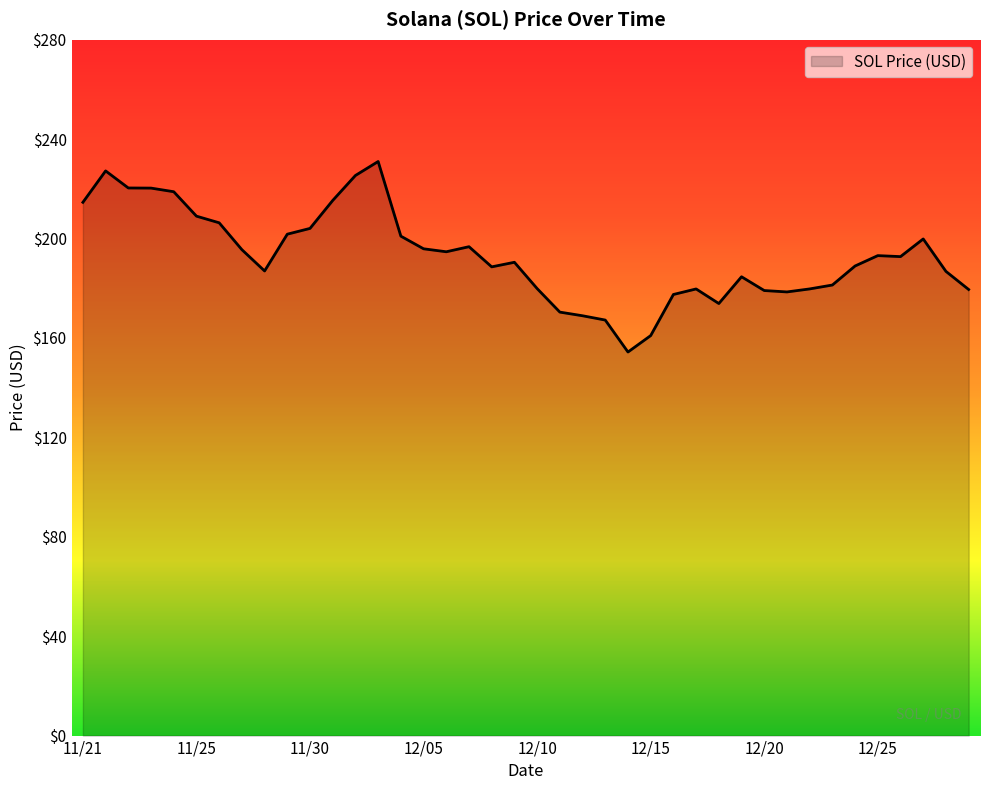

What is the difference between the maximum and minimum values?

76.7